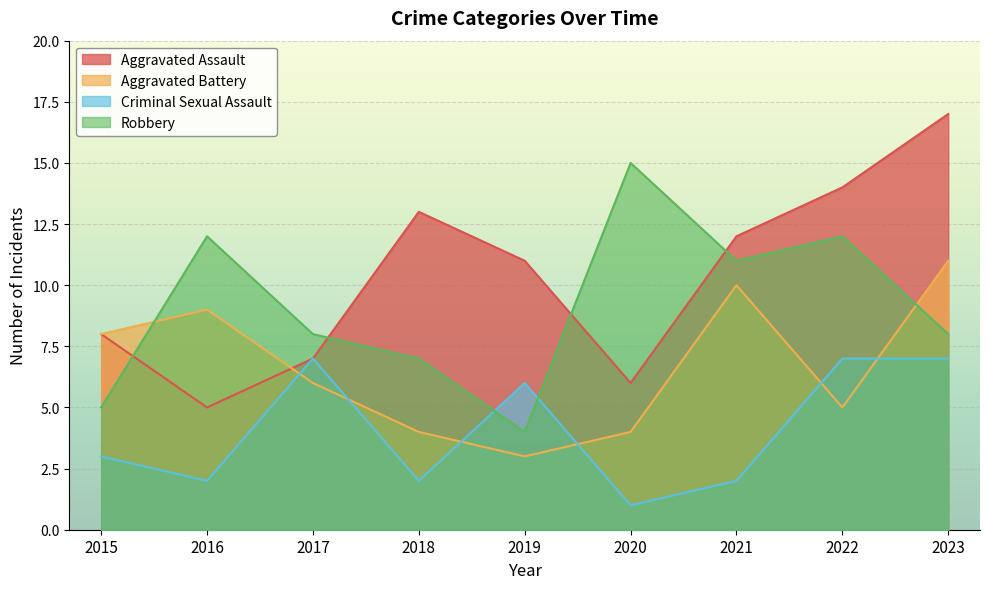

True or false: Robbery has more than 1 interior local peaks.

True